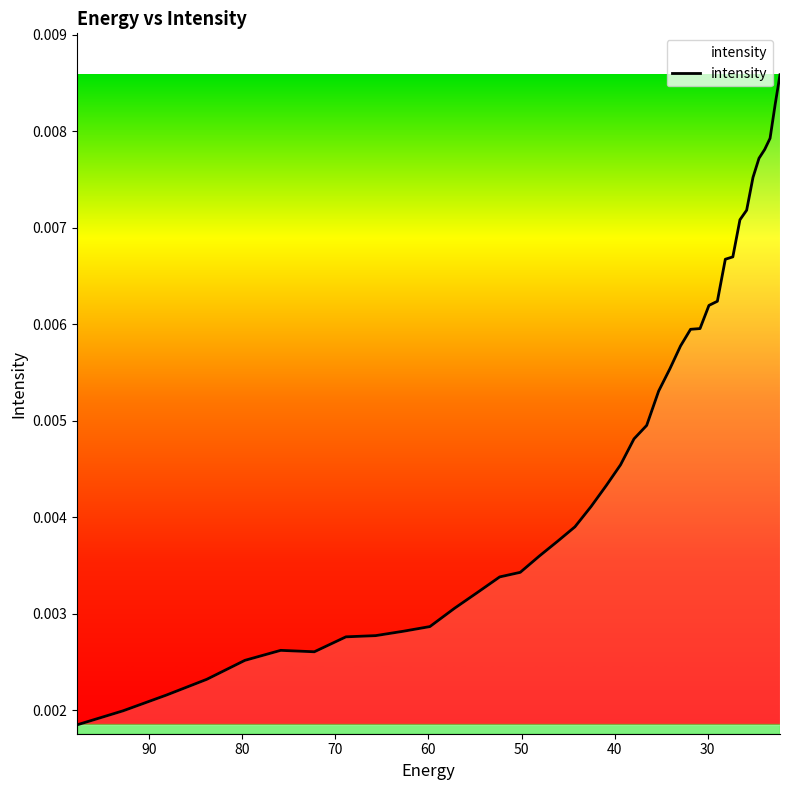

How many lines are shown in the chart?

1